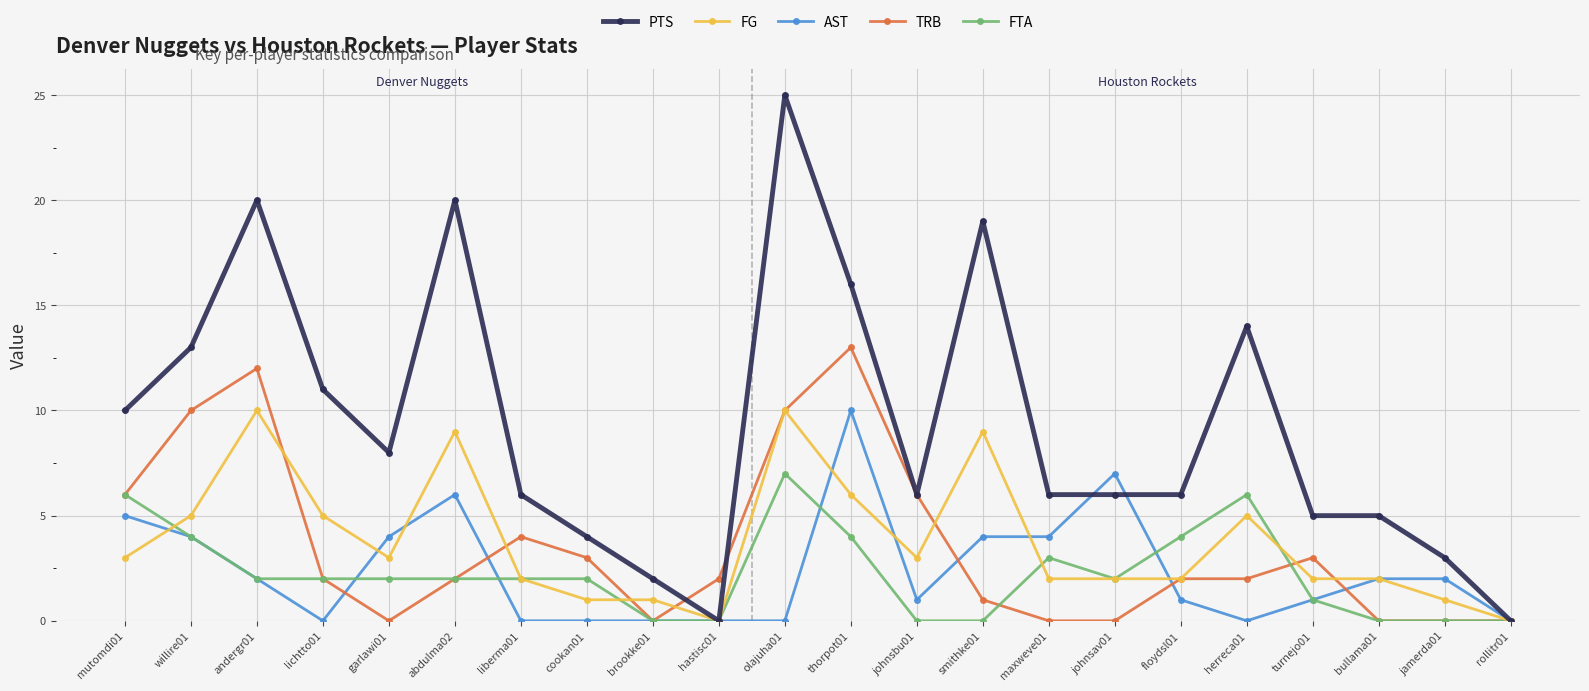

What position from the left is cookan01?

8